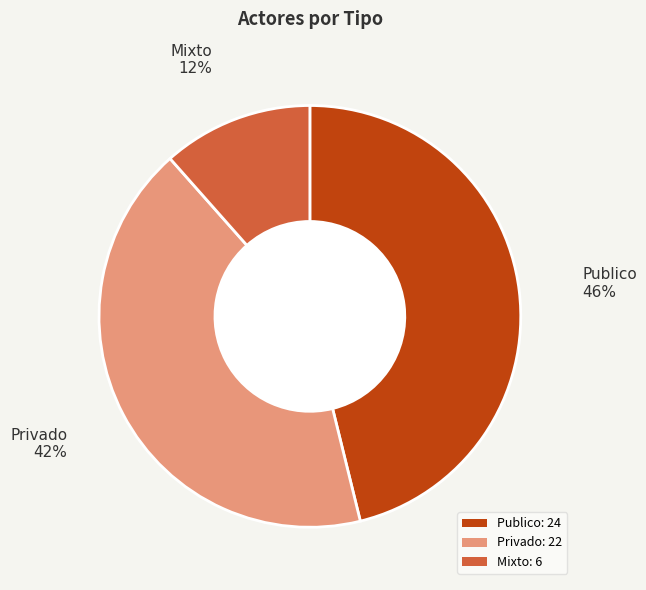

Combined, do Publico: 24 and Mixto: 6 account for over 50%?

Yes